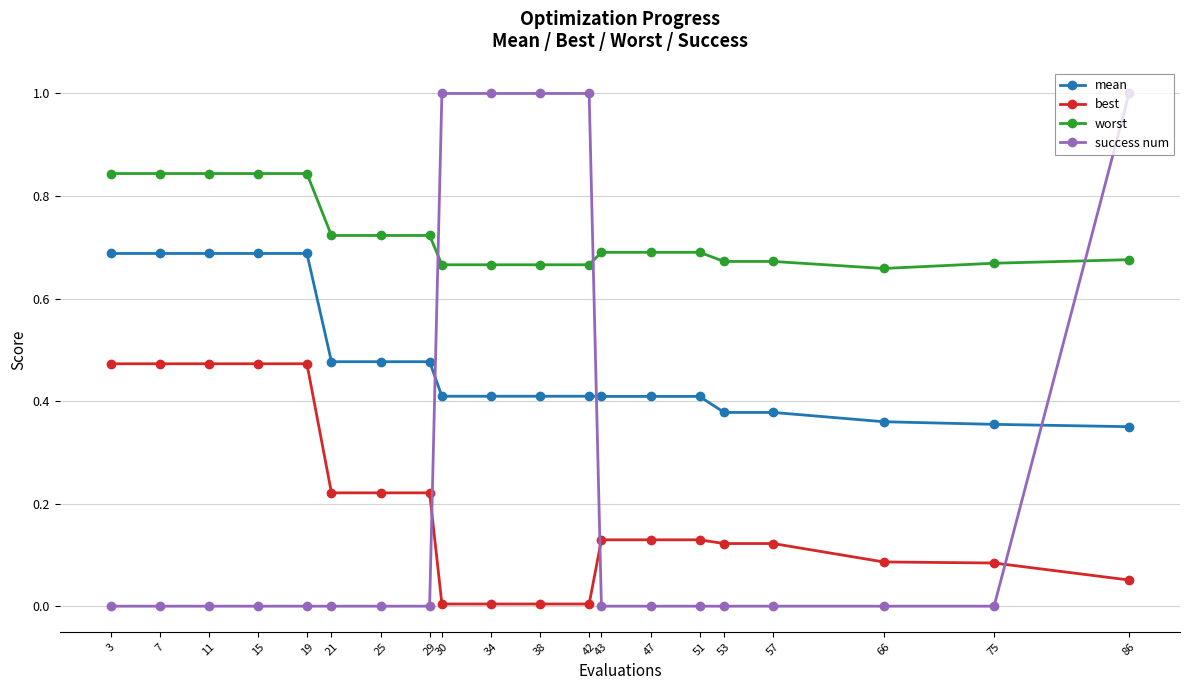

What is the difference between the maximum and minimum values in the success num series?

1.0